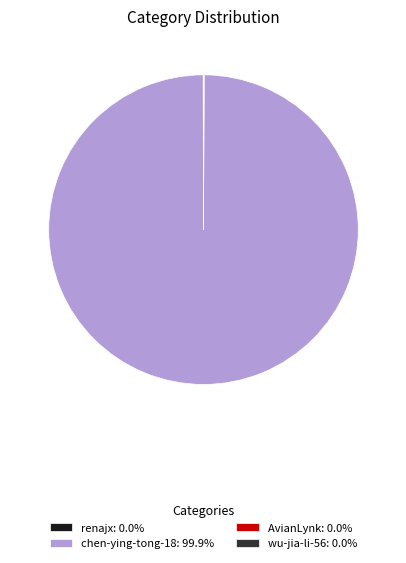

Does any single category account for the majority?

Yes